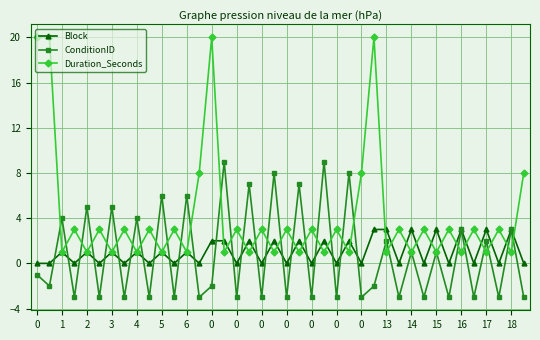

True or false: Duration_Seconds has more than 1 points higher than both neighbors.

True